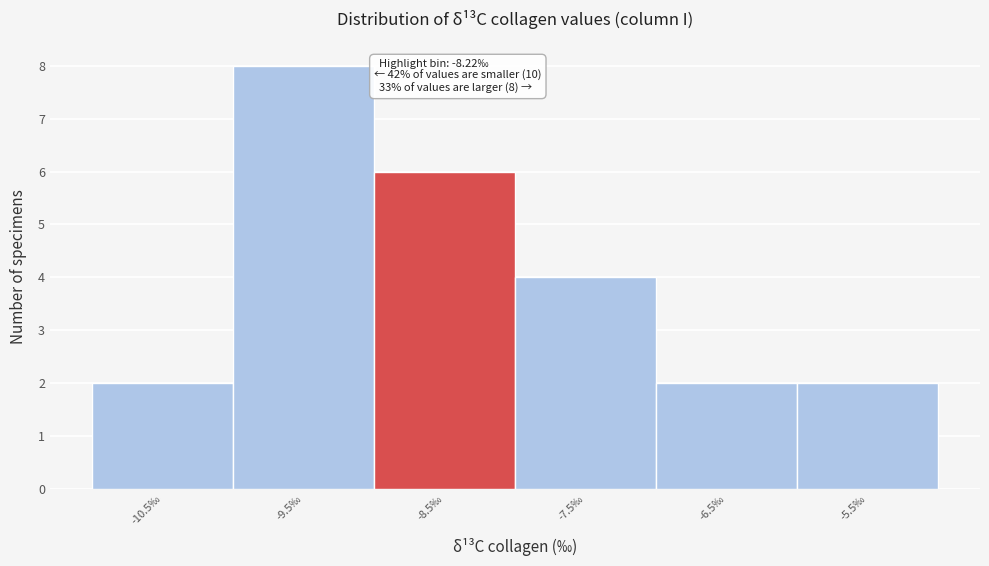

Reading left to right, transcribe all the data shown in this chart.

2	8	6	4	2	2